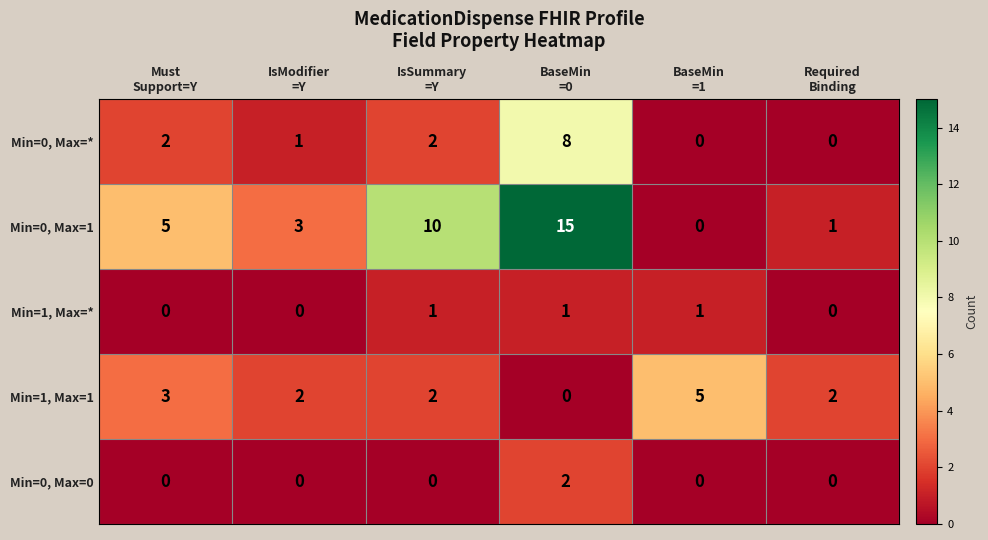

What is the total value across all series at IsSummary
=Y?

15